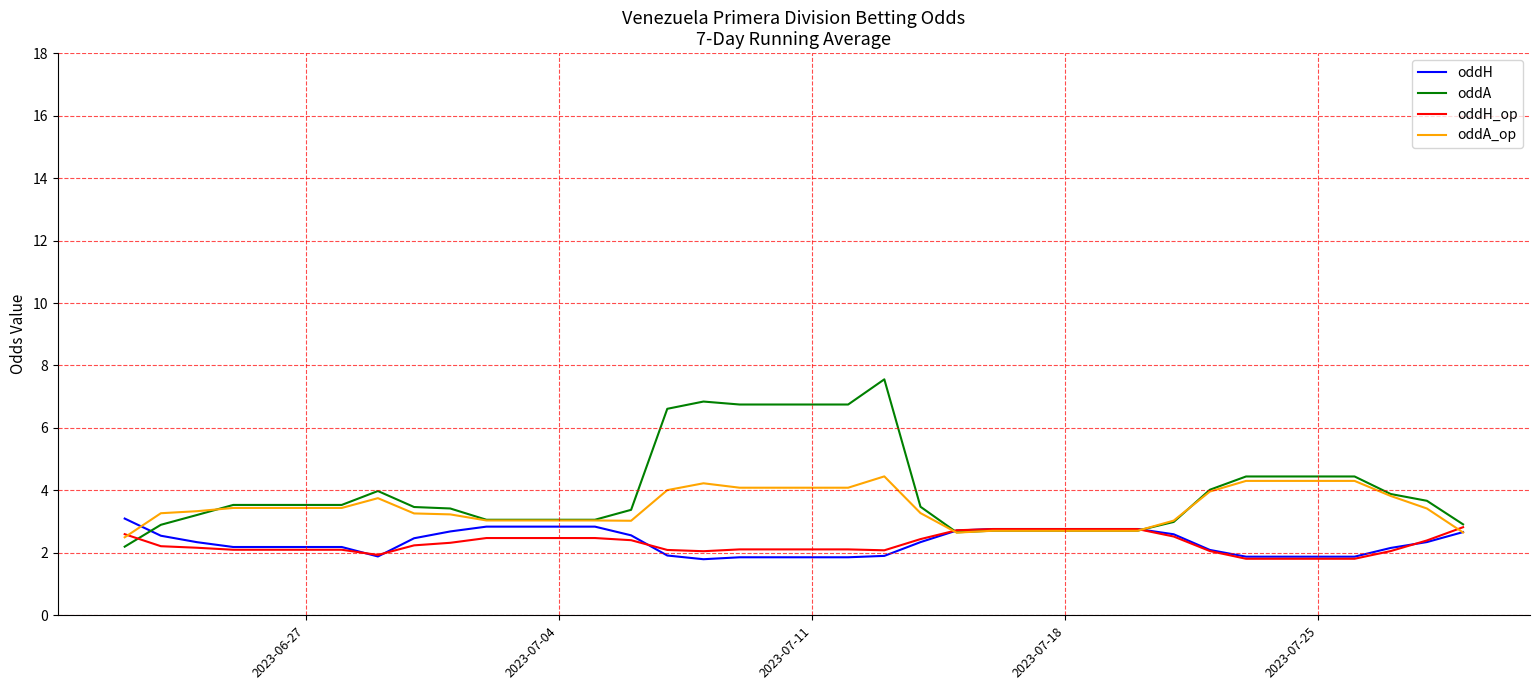

What is the difference between the second highest and second lowest values in the oddH_op series?

1.0